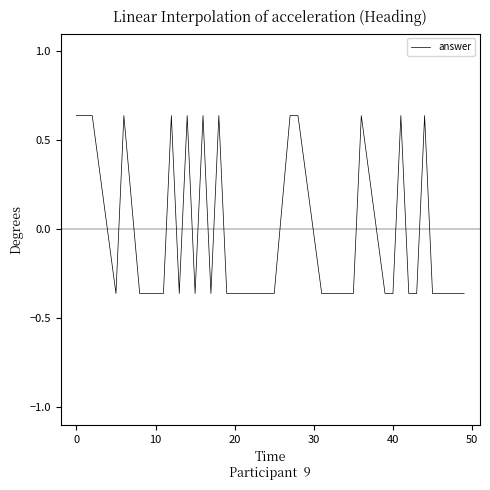

What is the difference between the maximum and minimum values?

1.0